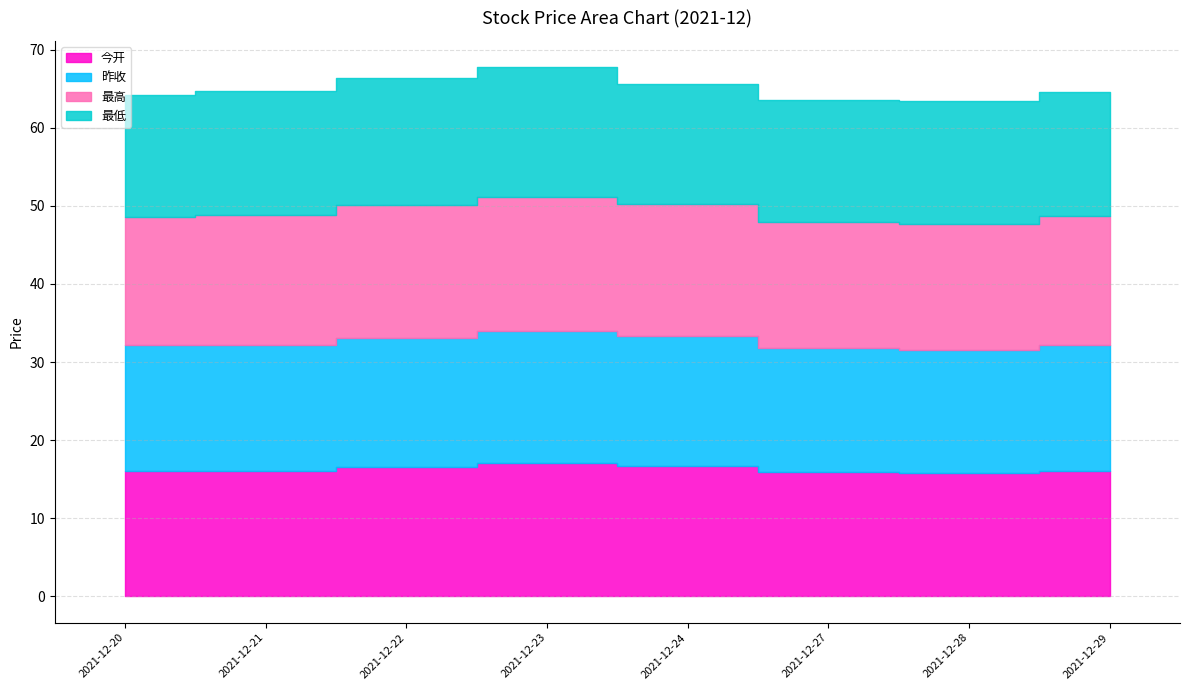

True or false: 今开 and 最低 cross at least once.

False